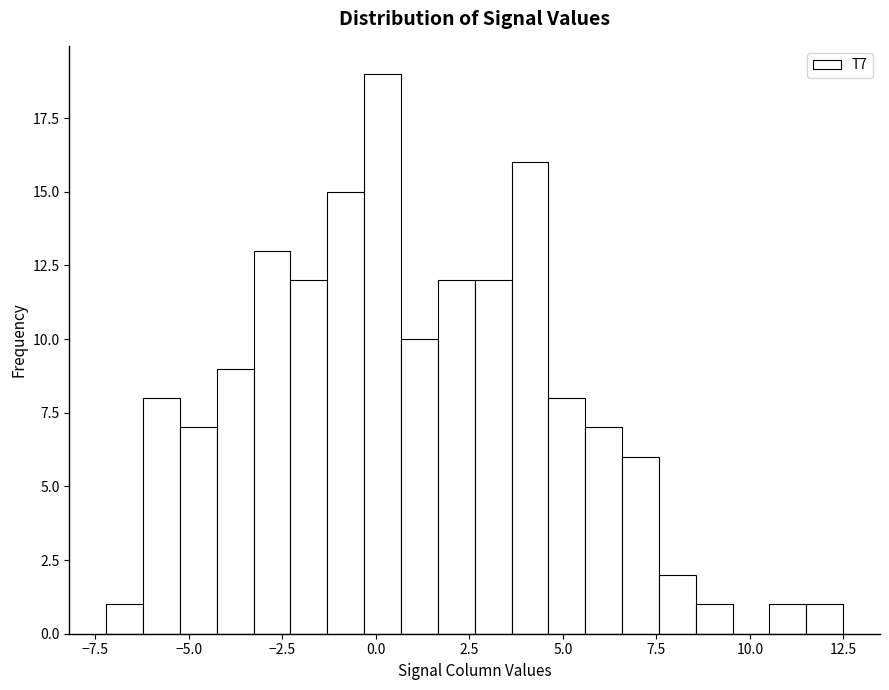

Around what value on the x-axis is the tallest bar? Give the approximate position of its centre, as read against the axis.

0.0